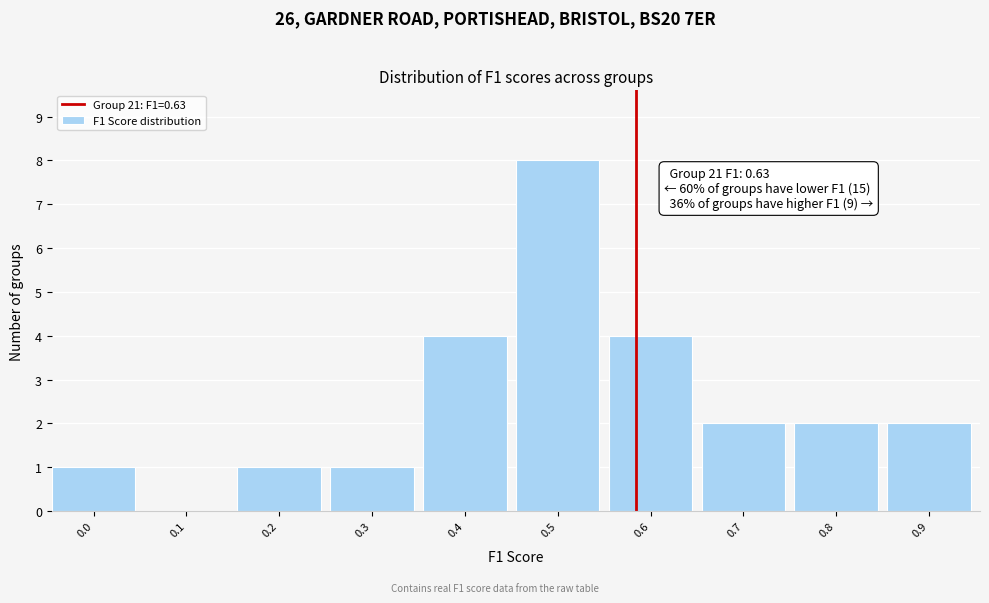

Reading left to right, transcribe all the data shown in this chart.

0.0=1	0.1=0	0.2=1	0.3=1	0.4=4	0.5=8	0.6=4	0.7=2	0.8=2	0.9=2